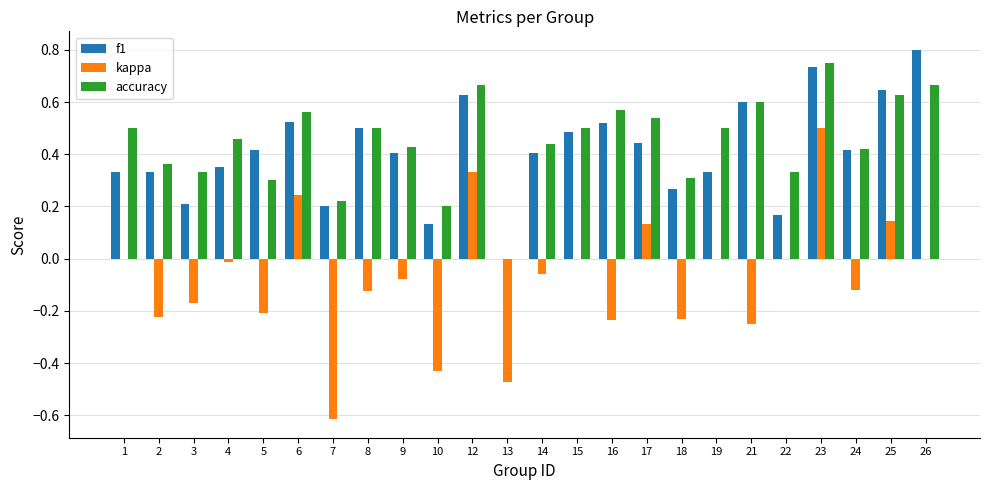

How many distinct data groups are displayed?

3